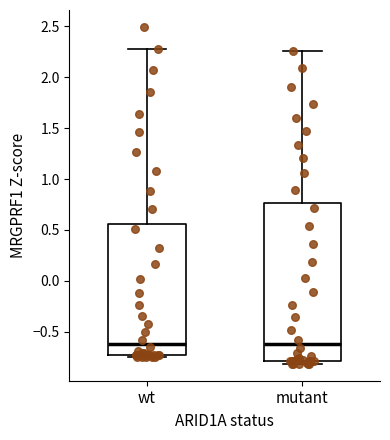

Reading left to right, read every box against the y-axis: the position of its median line, the range the box covers, and the ends of its whiskers. The values are not printed on the chart, so give them approximately, as read against the axis.

wt: median -0.60, box -0.75 to 0.55, whiskers -0.75 (just below the box's lower edge) to 2.30
mutant: median -0.60, box -0.80 to 0.75, whiskers -0.80 (just below the box's lower edge) to 2.25